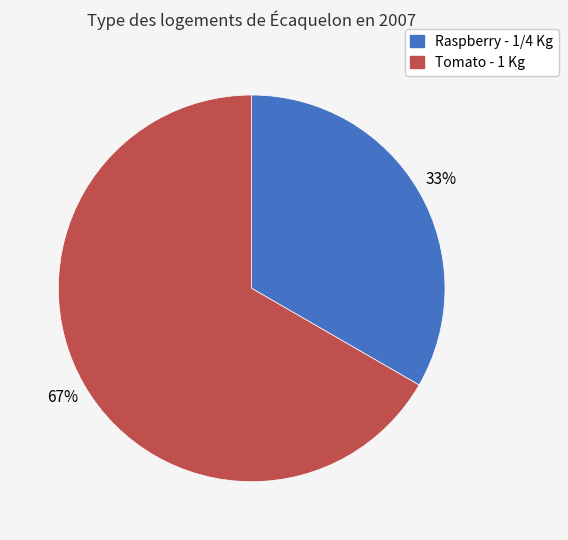

True or false: Raspberry - 1/4 Kg accounts for 33% of the total.

True